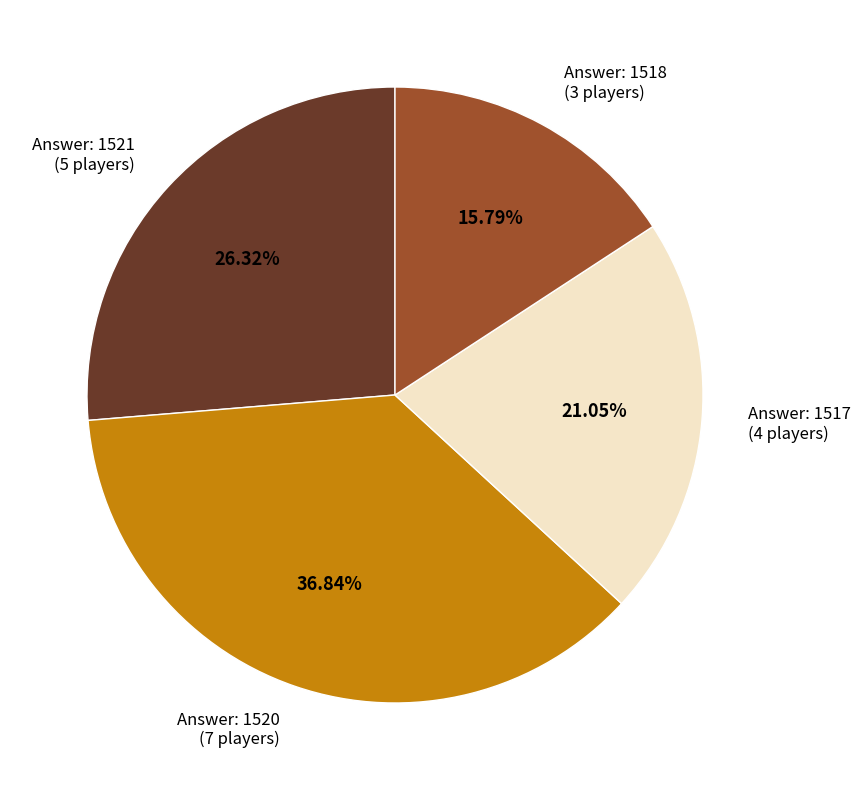

How many slices are in this pie chart?

4